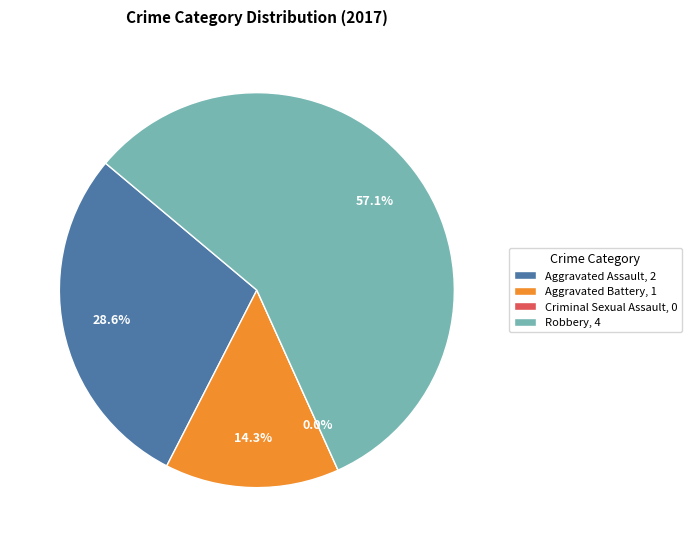

True or false: Aggravated Battery accounts for 14% of the total.

True